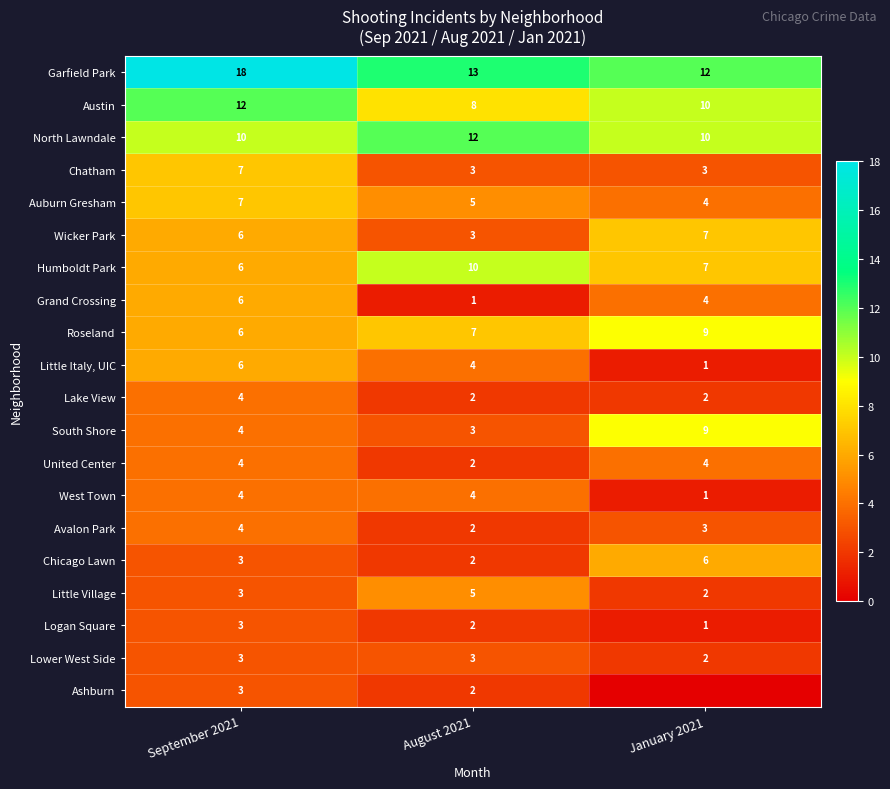

Is the value of Humboldt Park at September 2021 greater than the value of Chatham at January 2021?

Yes